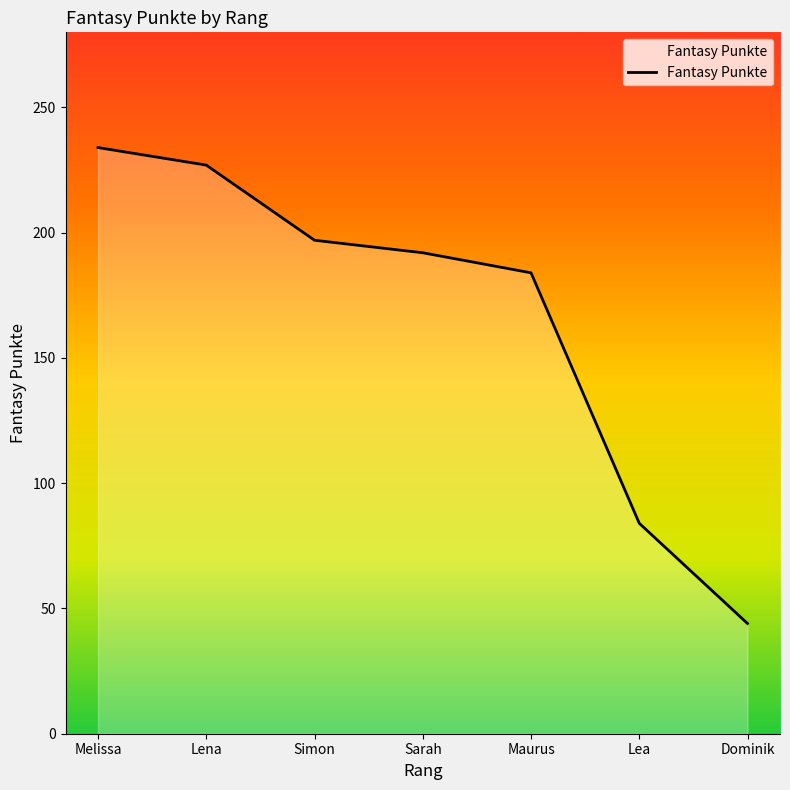

At which label does the data first exceed 192?

Melissa